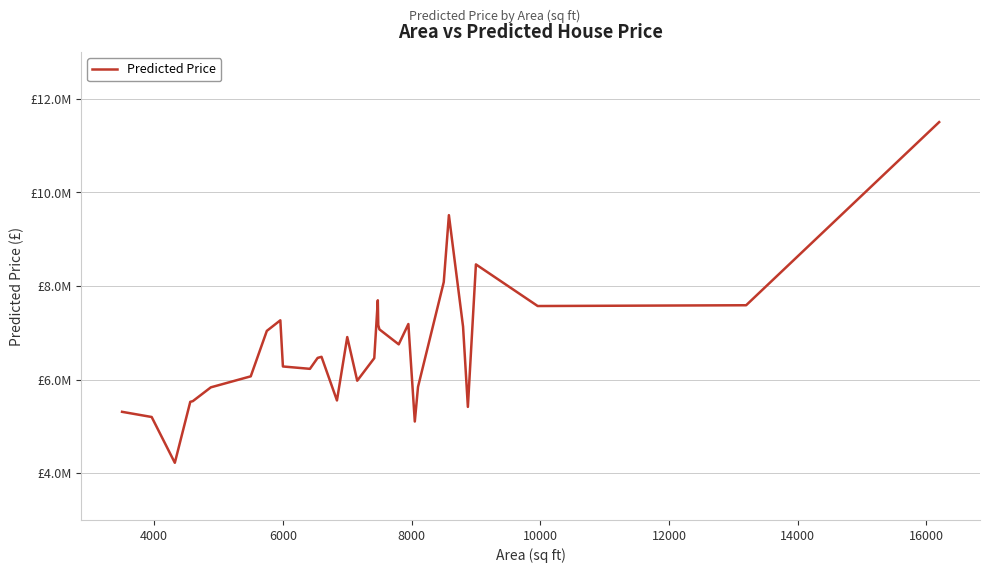

Reading left to right, extract all data points from this chart.

5310611.1	5200000.0	4221605.0	5523857.7	5539019.0	5833676.4	6068676.8	7039583.8	7265788.4	6279291.0	6228858.7	6462871.0	6466661.3	6485612.9	5553824.3	6907732.5	5975109.3	6456946.7	7693415.5	7163730.2	7071951.5	6751924.1	7185835.6	5103059.0	5842877.4	8081924.1	9512059.8	7130956.9	5415761.0	8459968.8	7570635.0	7587416.6	11500000.0